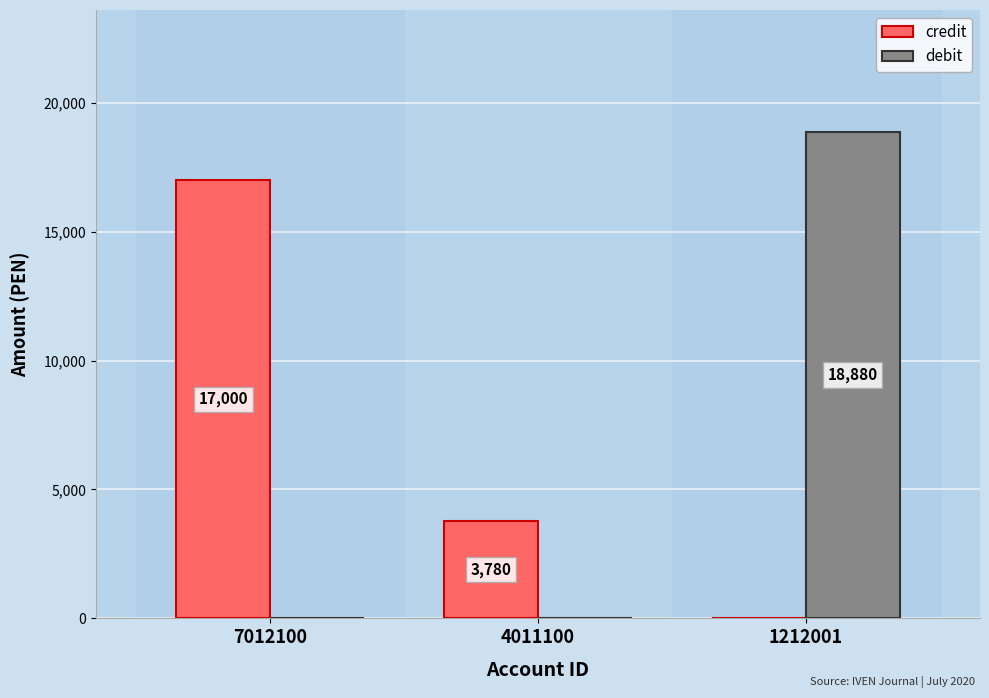

Reading left to right, transcribe all the data shown in this chart.

credit: 17000	3780	0
debit: 0	0	18880